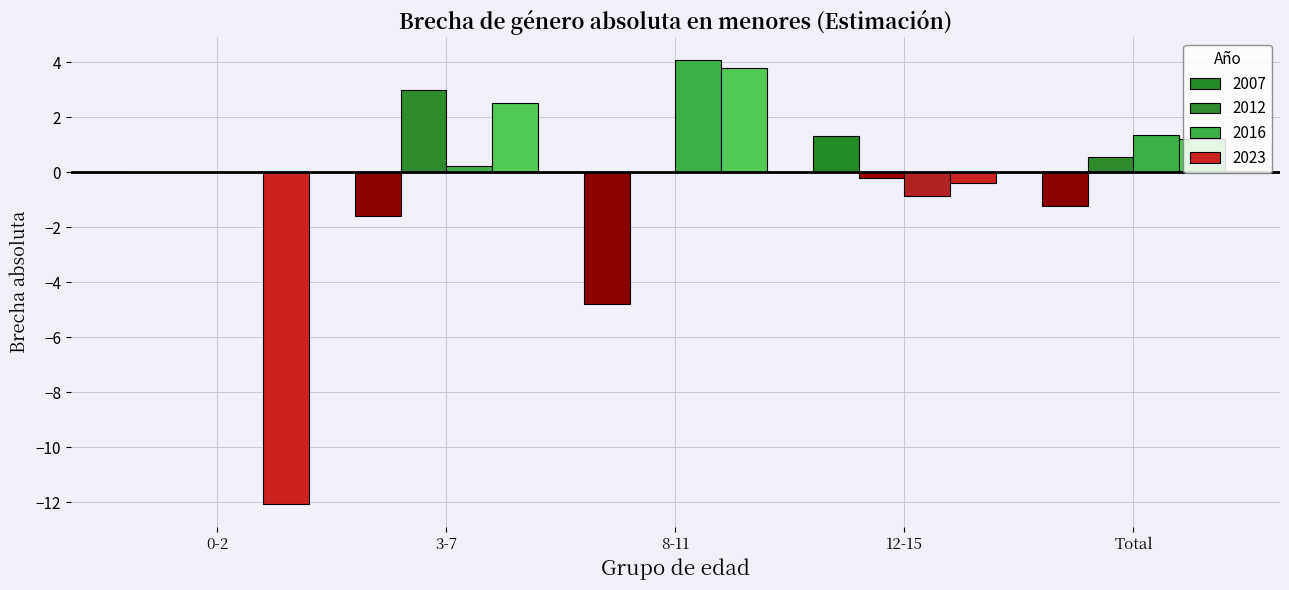

At which label is 2023 closest to -4?

12-15